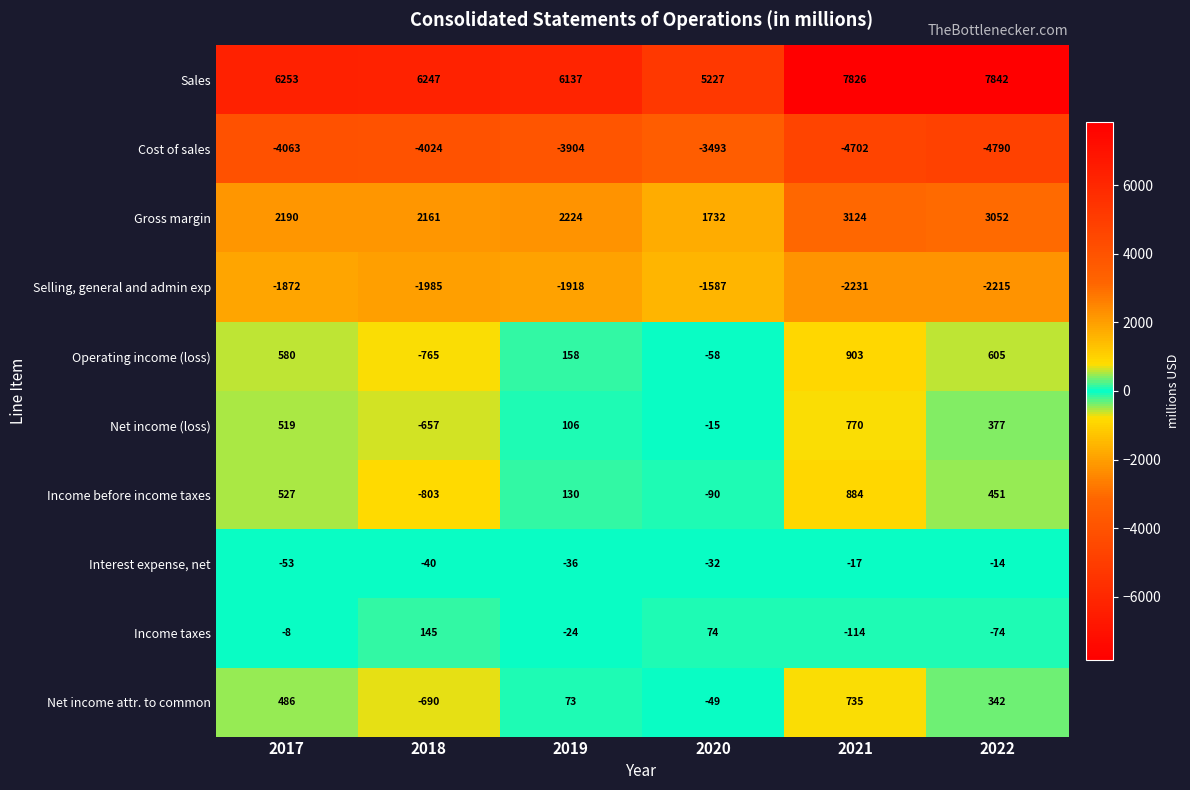

Count the number of categories in the chart.

6